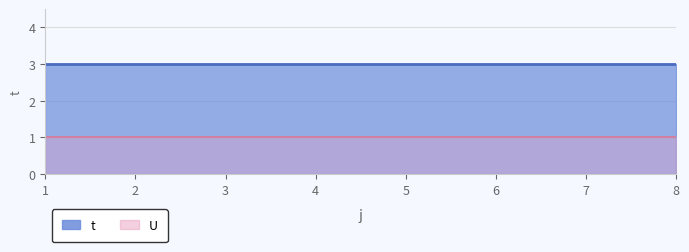

At how many categories does at least one series exceed 2?

8